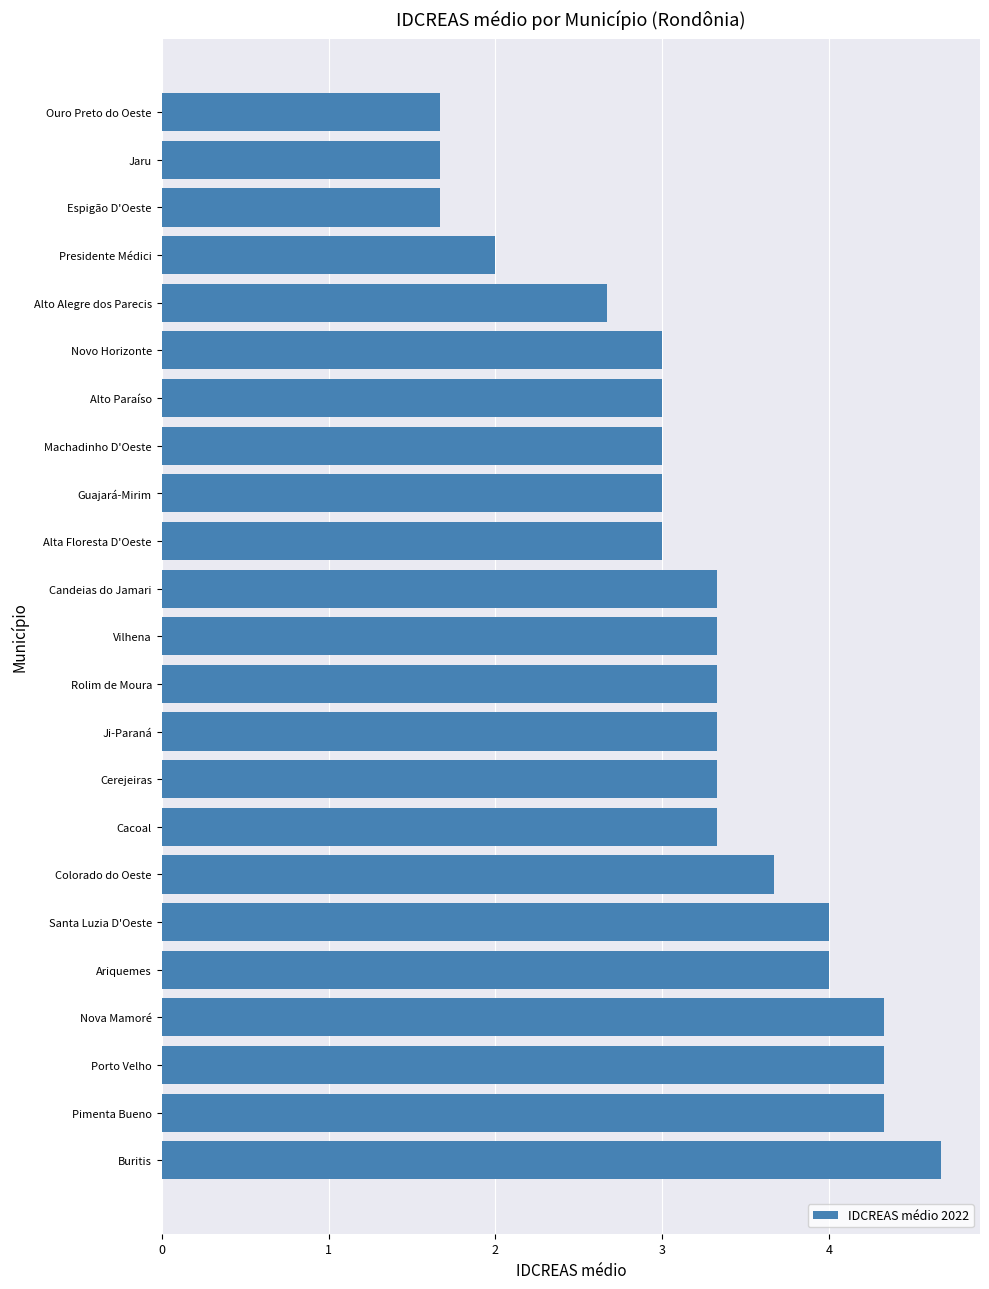

What is the difference between the maximum and minimum values?

3.0